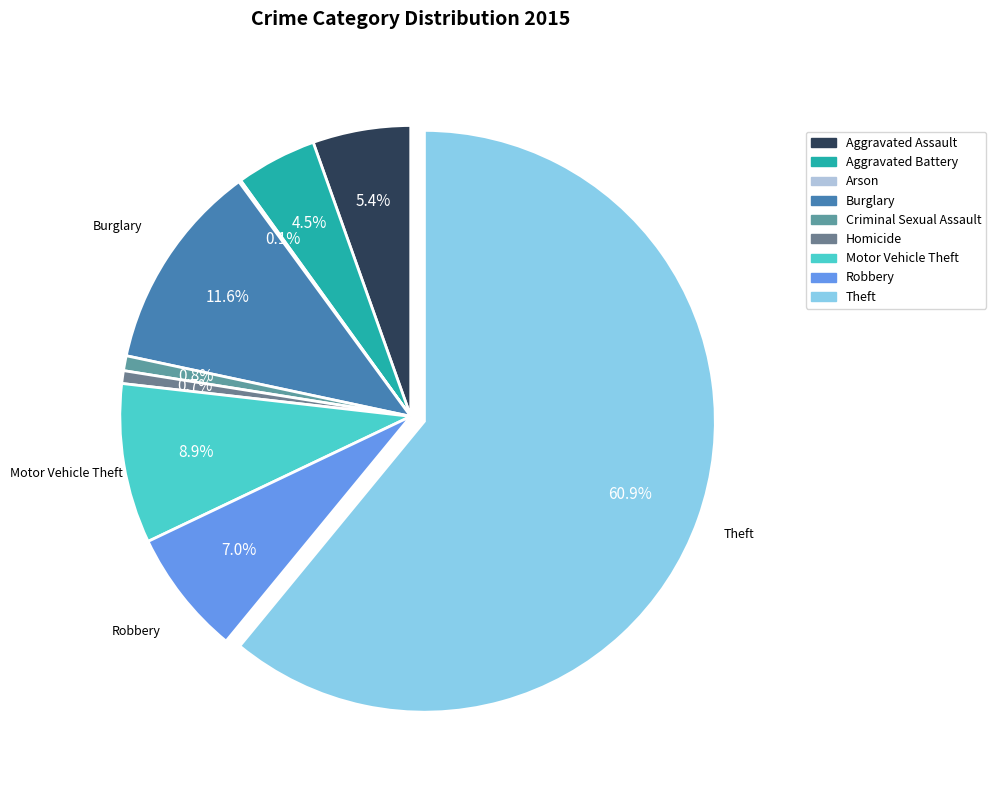

Is Motor Vehicle Theft the majority of the pie?

No